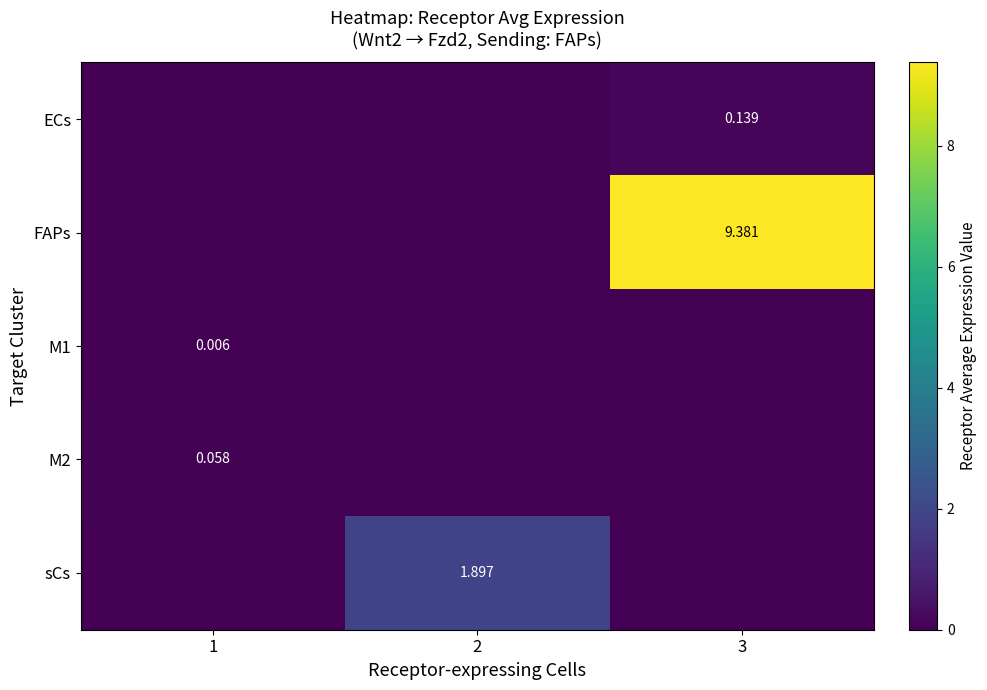

Which category has the lowest value in the ECs series?

1